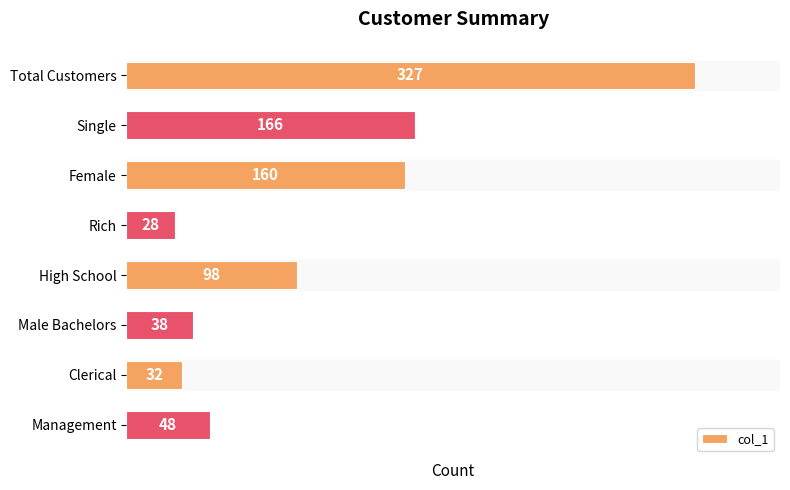

What is the minimum value shown in the chart?

28